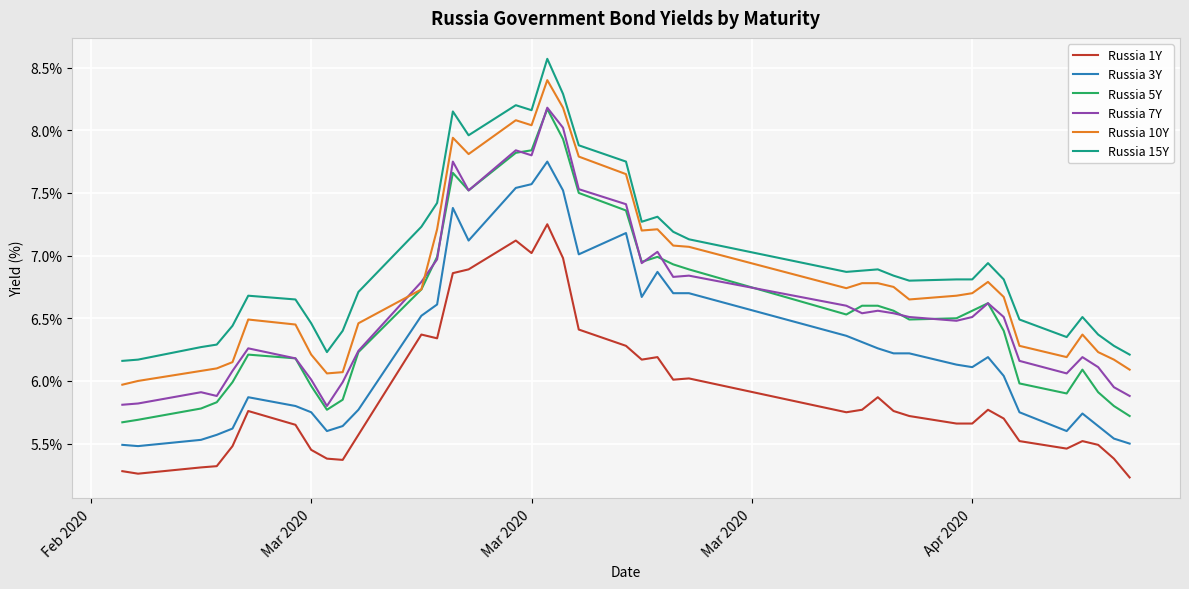

Count the number of categories in the chart.

40